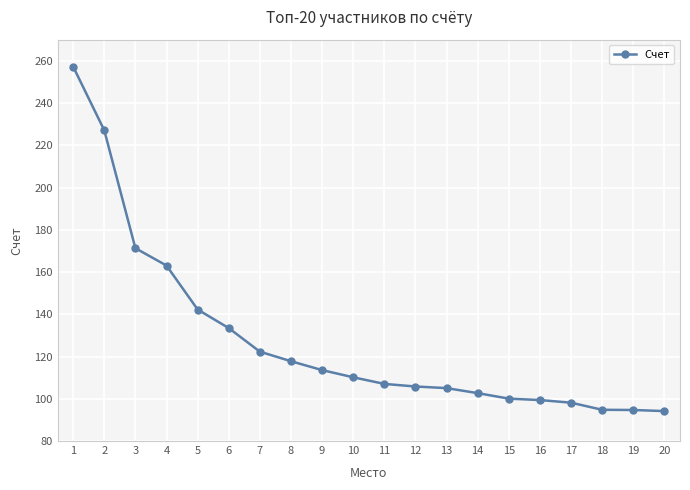

What is the difference between the maximum and minimum values?

163.1